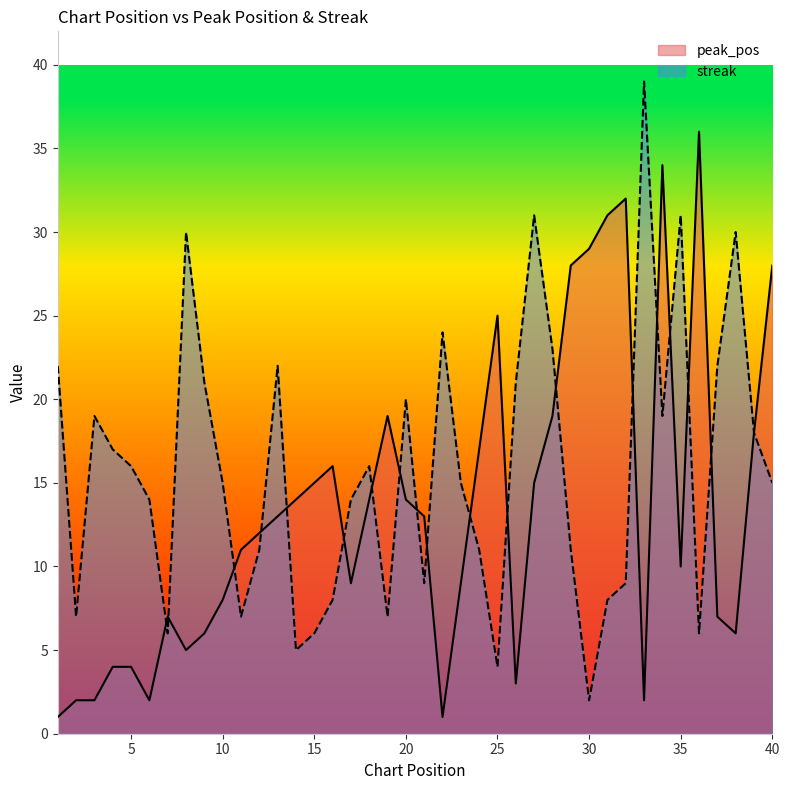

What is the approximate value of streak at 35?

31